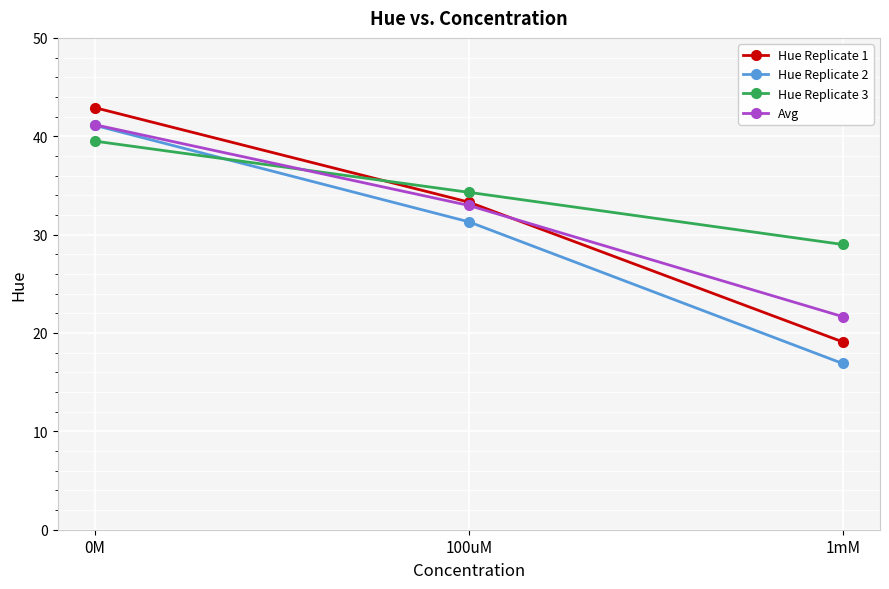

List the labels in order of Avg value, smallest first.

1mM, 100uM, 0M